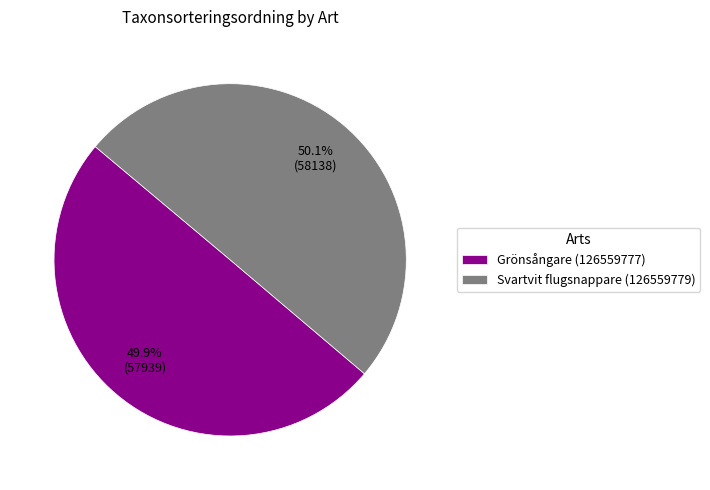

Approximately how many times larger is the value at Svartvit flugsnappare (126559779) compared to Grönsångare (126559777)?

1.0